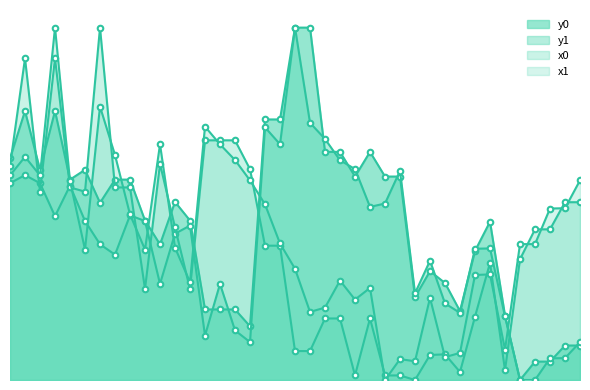

What is the difference between the maximum and minimum values in the y1 series?

1.0